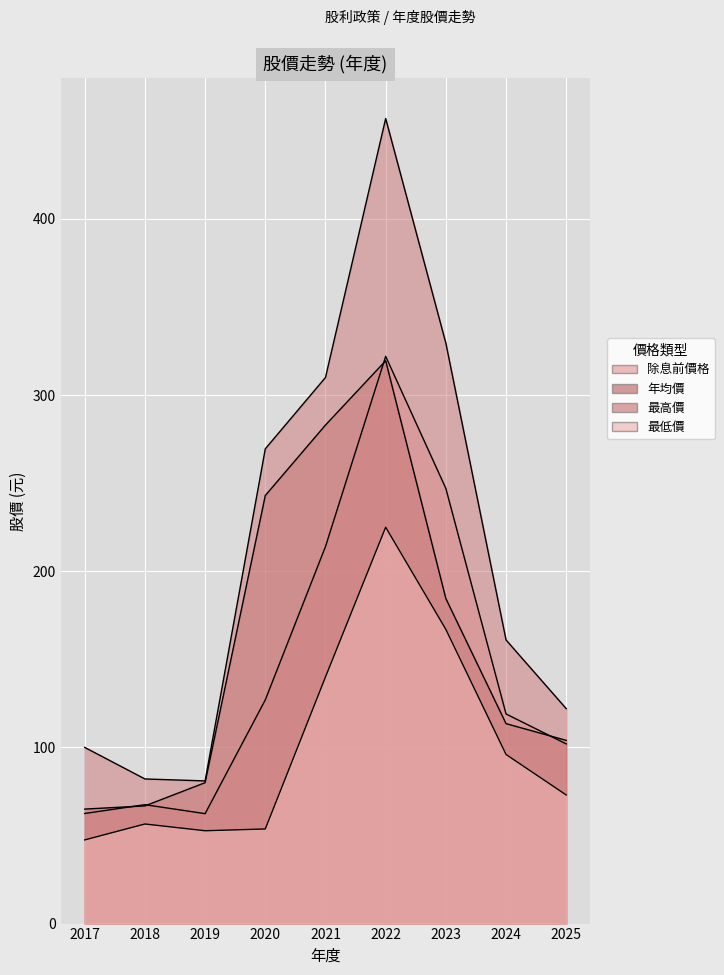

True or false: 年均價 and 最高價 intersect in this chart.

False